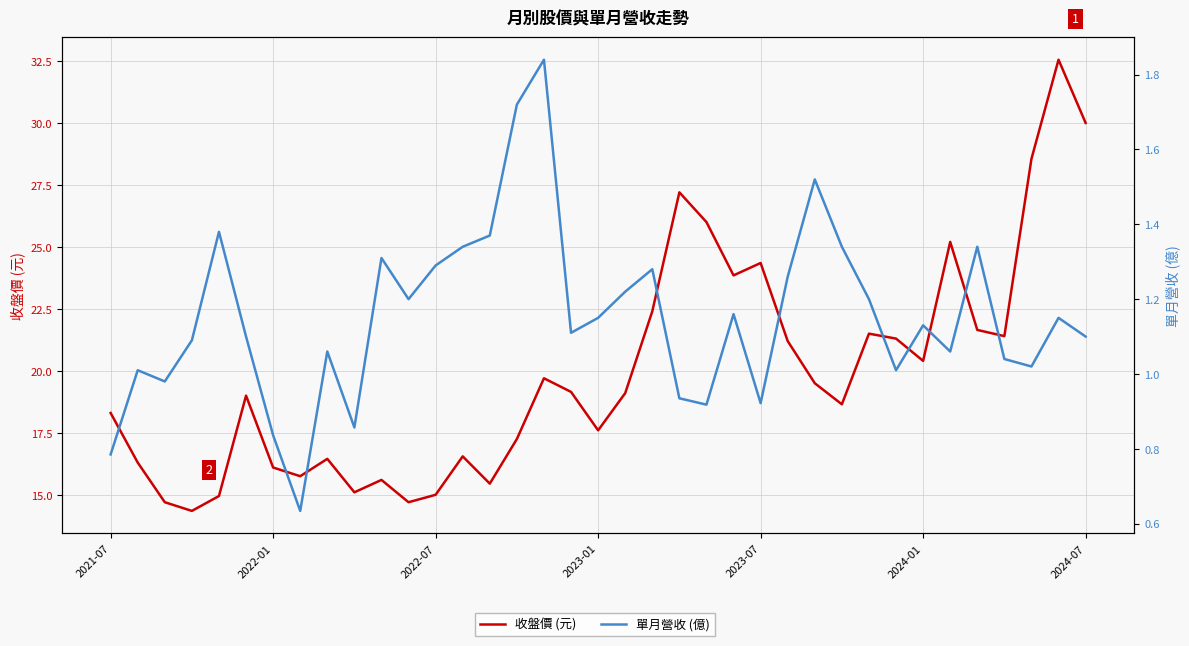

What are all the series names shown in the legend?

收盤價 (元), 單月營收 (億)